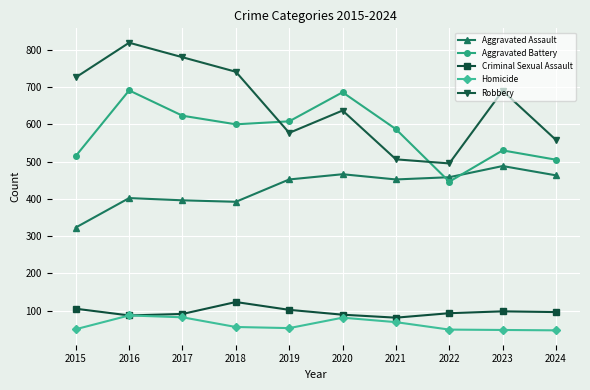

Where does the Homicide series first go above 56?

2016